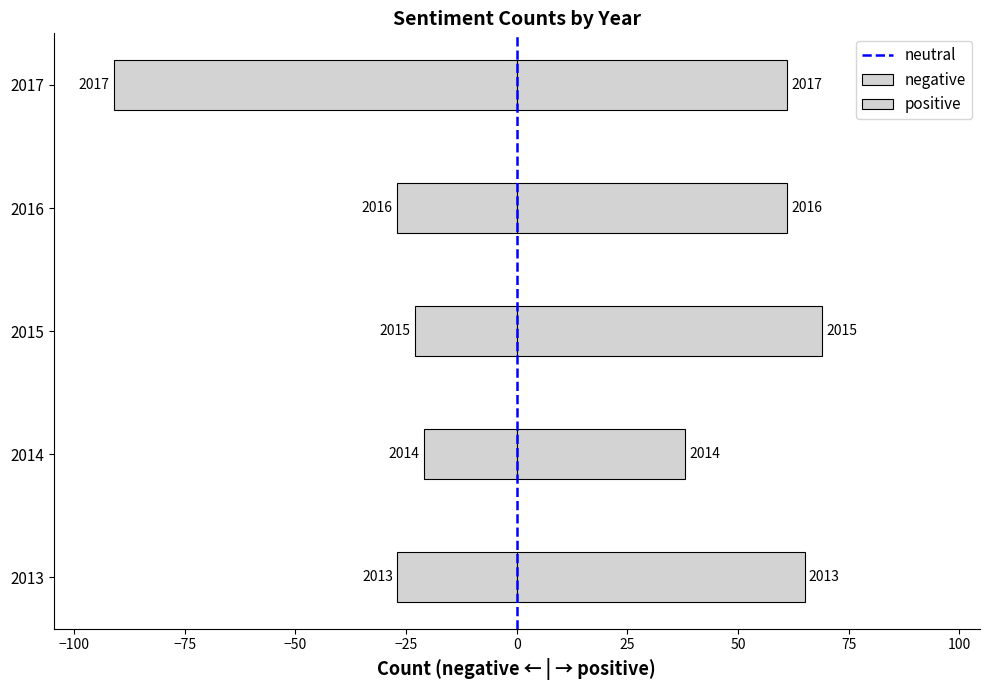

Which category has the lowest value in the negative series?

2017